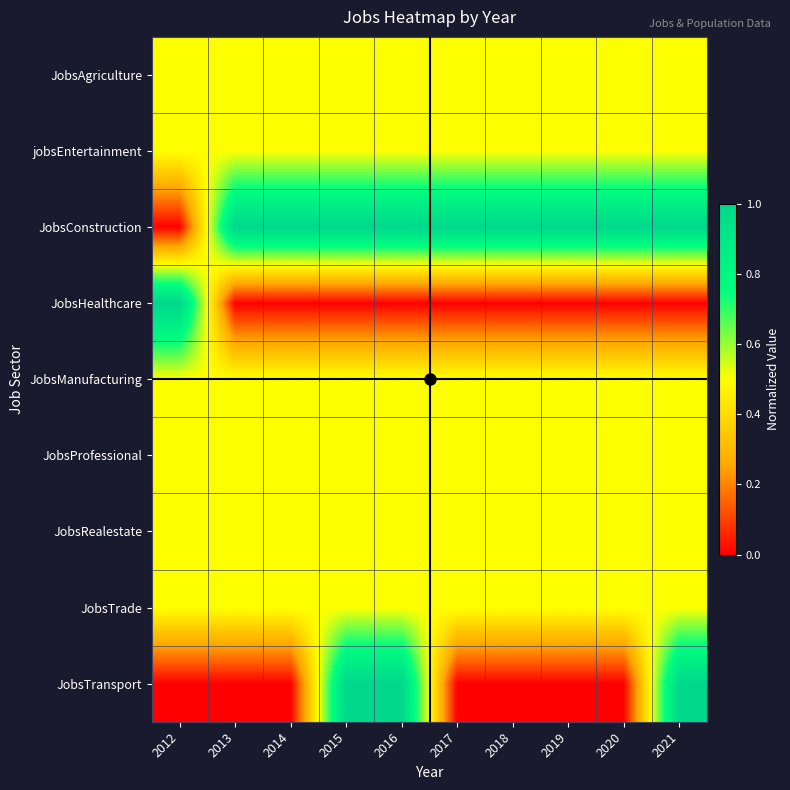

At how many categories does at least one series exceed 0?

10